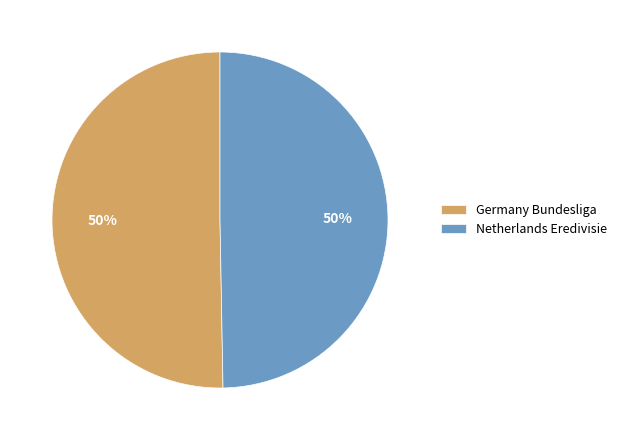

True or false: Netherlands Eredivisie accounts for 49% of the total.

True